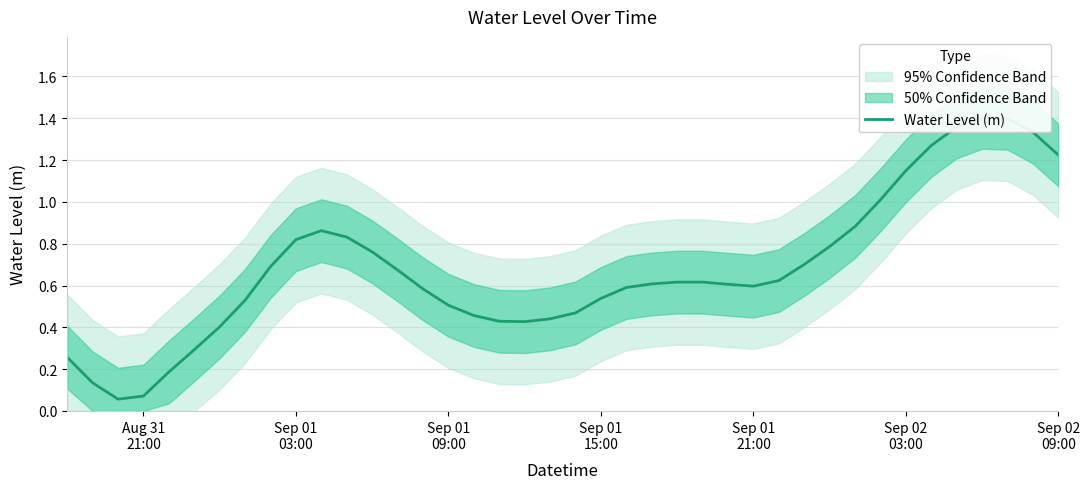

How many lines are shown in the chart?

1